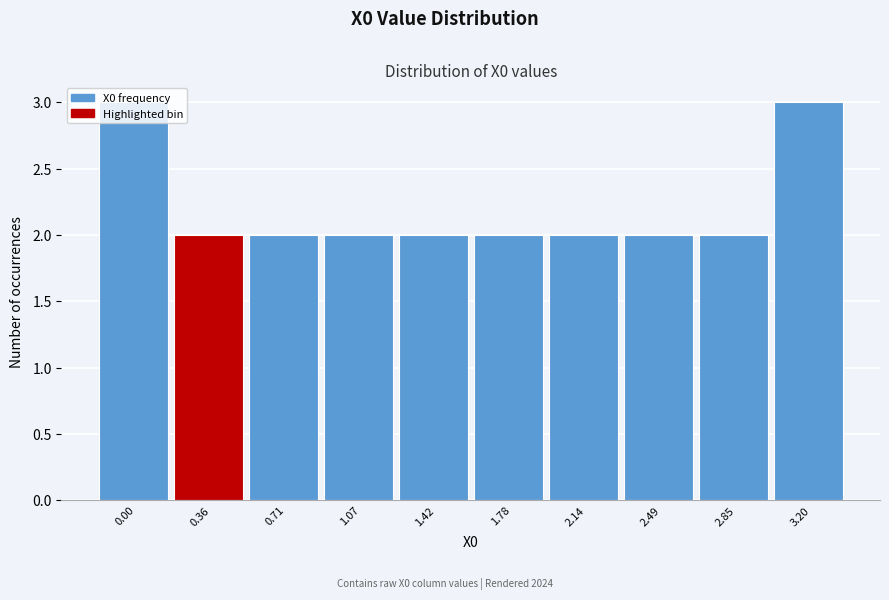

What is the change in value from 0.36 to 3.20?

+1